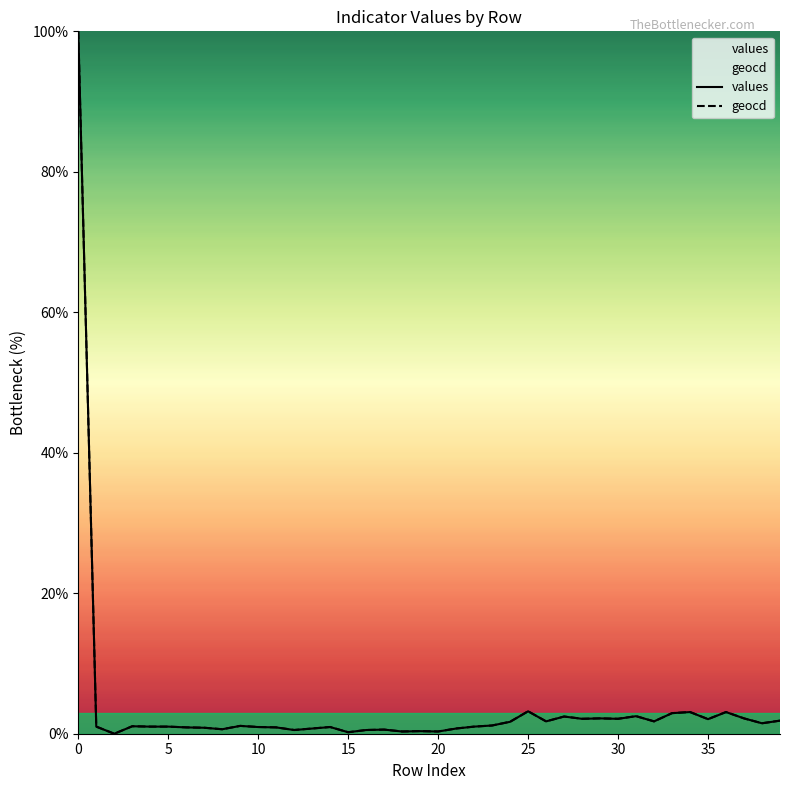

How many values in the geocd series are below 1?

16